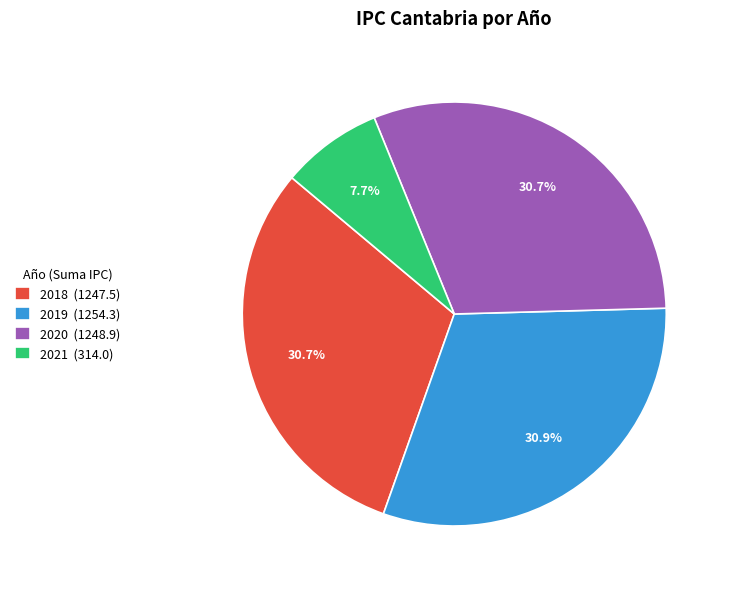

What percentage do 2018 (1247.5) and 2020 (1248.9) together represent?

61.4%